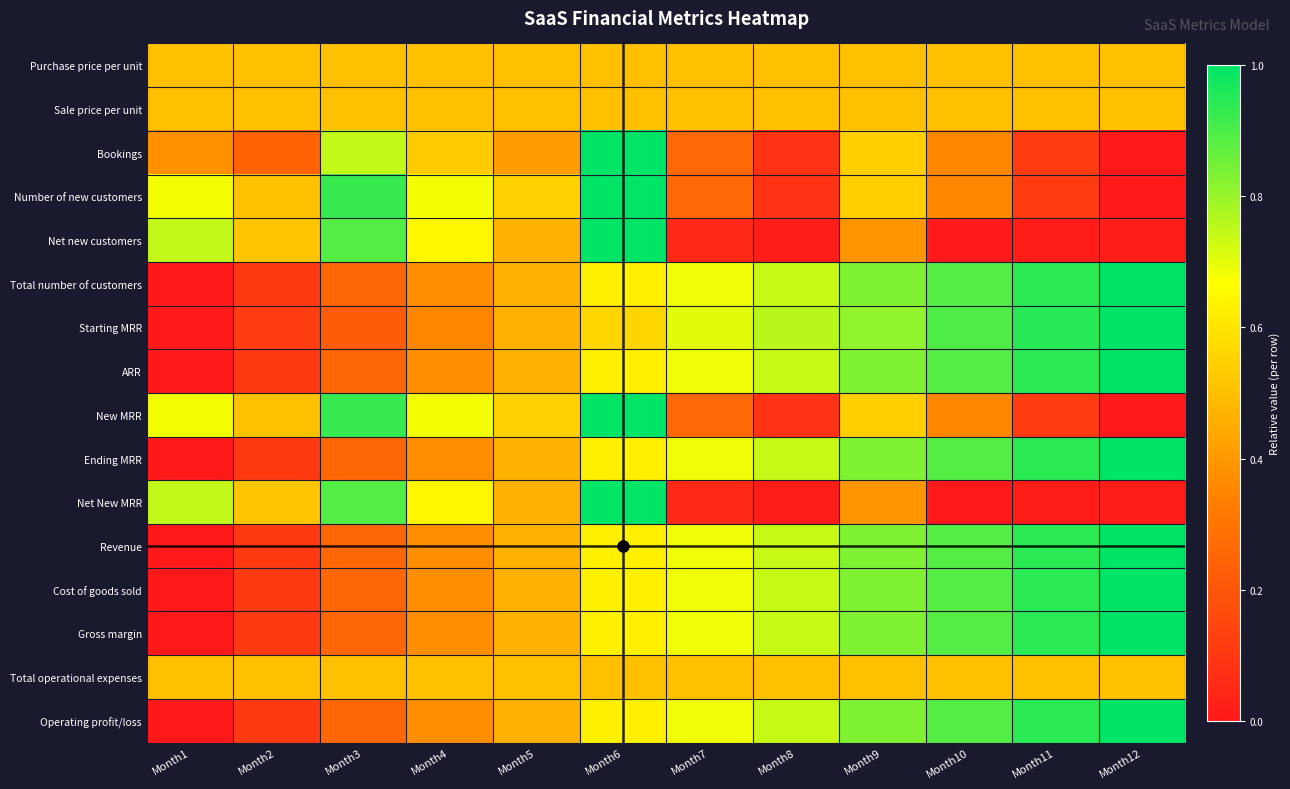

Reading left to right, extract all data points from this chart.

Purchase price per unit: Month1=0.5	Month2=0.5	Month3=0.5	Month4=0.5	Month5=0.5	Month6=0.5	Month7=0.5	Month8=0.5	Month9=0.5	Month10=0.5	Month11=0.5	Month12=0.5
Sale price per unit: Month1=0.5	Month2=0.5	Month3=0.5	Month4=0.5	Month5=0.5	Month6=0.5	Month7=0.5	Month8=0.5	Month9=0.5	Month10=0.5	Month11=0.5	Month12=0.5
Bookings: Month1=0.4	Month2=0.2	Month3=0.7	Month4=0.5	Month5=0.4	Month6=1.0	Month7=0.3	Month8=0.1	Month9=0.5	Month10=0.4	Month11=0.1	Month12=0.0
Number of new customers: Month1=0.7	Month2=0.5	Month3=0.9	Month4=0.7	Month5=0.5	Month6=1.0	Month7=0.3	Month8=0.1	Month9=0.5	Month10=0.4	Month11=0.1	Month12=0.0
Net new customers: Month1=0.7	Month2=0.5	Month3=0.9	Month4=0.6	Month5=0.5	Month6=1.0	Month7=0.1	Month8=0.0	Month9=0.4	Month10=0.0	Month11=0.0	Month12=0.0
Total number of customers: Month1=0.0	Month2=0.1	Month3=0.3	Month4=0.4	Month5=0.5	Month6=0.6	Month7=0.7	Month8=0.7	Month9=0.8	Month10=0.9	Month11=0.9	Month12=1.0
Starting MRR: Month1=0.0	Month2=0.1	Month3=0.2	Month4=0.4	Month5=0.5	Month6=0.6	Month7=0.7	Month8=0.8	Month9=0.8	Month10=0.9	Month11=0.9	Month12=1.0
ARR: Month1=0.0	Month2=0.1	Month3=0.3	Month4=0.4	Month5=0.5	Month6=0.6	Month7=0.7	Month8=0.7	Month9=0.8	Month10=0.9	Month11=0.9	Month12=1.0
New MRR: Month1=0.7	Month2=0.5	Month3=0.9	Month4=0.7	Month5=0.5	Month6=1.0	Month7=0.3	Month8=0.1	Month9=0.5	Month10=0.4	Month11=0.1	Month12=0.0
Ending MRR: Month1=0.0	Month2=0.1	Month3=0.3	Month4=0.4	Month5=0.5	Month6=0.6	Month7=0.7	Month8=0.7	Month9=0.8	Month10=0.9	Month11=0.9	Month12=1.0
Net New MRR: Month1=0.7	Month2=0.5	Month3=0.9	Month4=0.6	Month5=0.5	Month6=1.0	Month7=0.1	Month8=0.0	Month9=0.4	Month10=0.0	Month11=0.0	Month12=0.0
Revenue: Month1=0.0	Month2=0.1	Month3=0.3	Month4=0.4	Month5=0.5	Month6=0.6	Month7=0.7	Month8=0.7	Month9=0.8	Month10=0.9	Month11=0.9	Month12=1.0
Cost of goods sold: Month1=0.0	Month2=0.1	Month3=0.3	Month4=0.4	Month5=0.5	Month6=0.6	Month7=0.7	Month8=0.7	Month9=0.8	Month10=0.9	Month11=0.9	Month12=1.0
Gross margin: Month1=0.0	Month2=0.1	Month3=0.3	Month4=0.4	Month5=0.5	Month6=0.6	Month7=0.7	Month8=0.7	Month9=0.8	Month10=0.9	Month11=0.9	Month12=1.0
Total operational expenses: Month1=0.5	Month2=0.5	Month3=0.5	Month4=0.5	Month5=0.5	Month6=0.5	Month7=0.5	Month8=0.5	Month9=0.5	Month10=0.5	Month11=0.5	Month12=0.5
Operating profit/loss: Month1=0.0	Month2=0.1	Month3=0.3	Month4=0.4	Month5=0.5	Month6=0.6	Month7=0.7	Month8=0.7	Month9=0.8	Month10=0.9	Month11=0.9	Month12=1.0